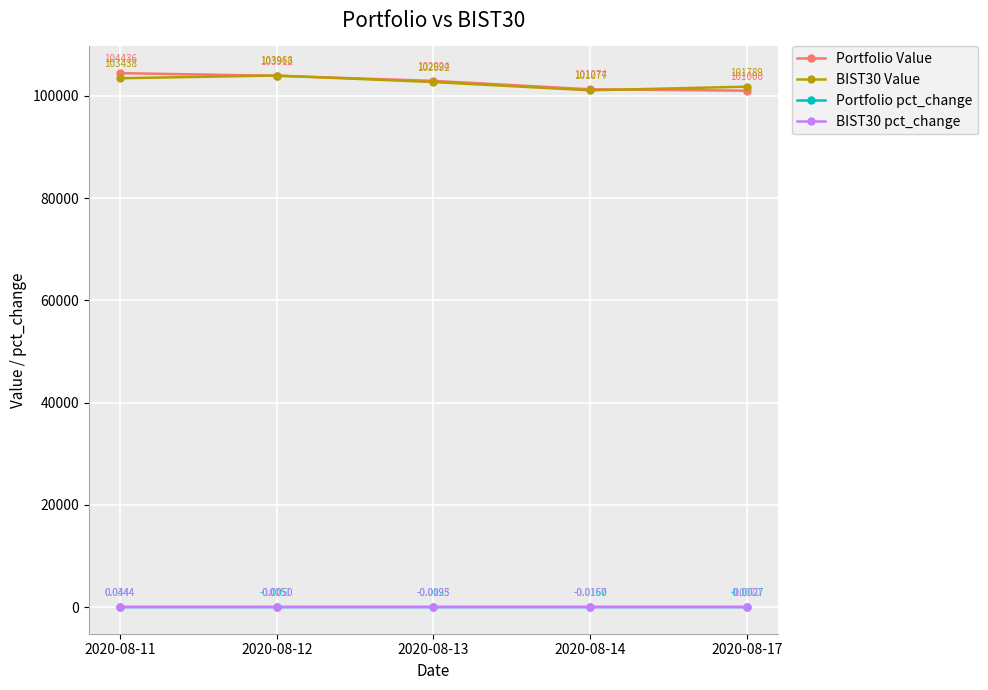

What is the difference between the highest and lowest values at 2020-08-13?

102923.7